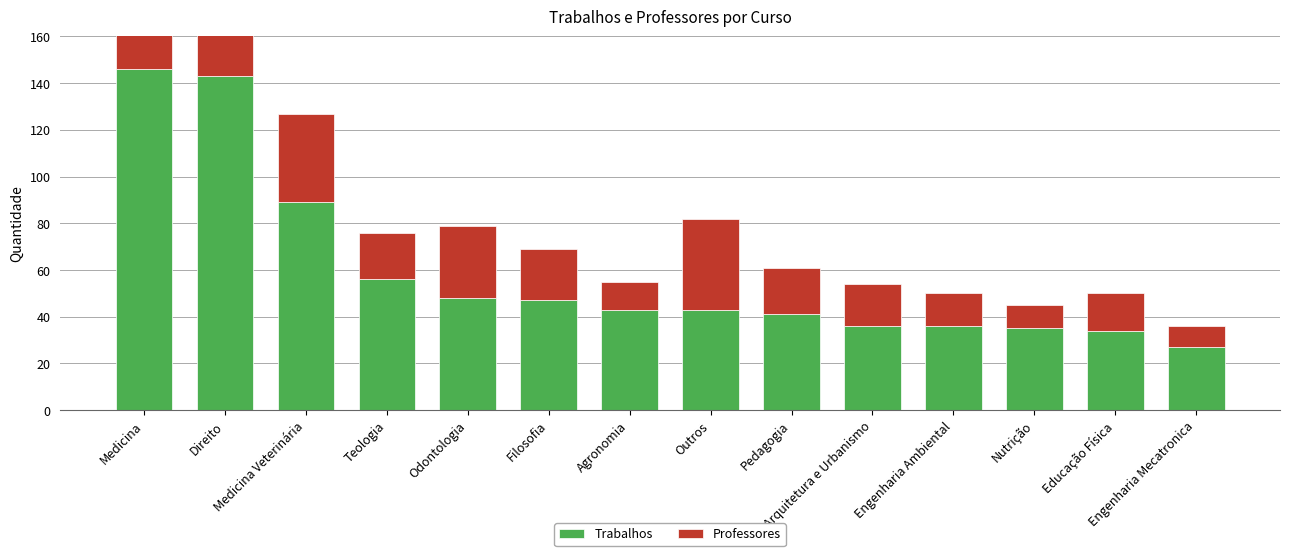

Which has a higher value, Arquitetura e Urbanismo or Medicina?

Medicina